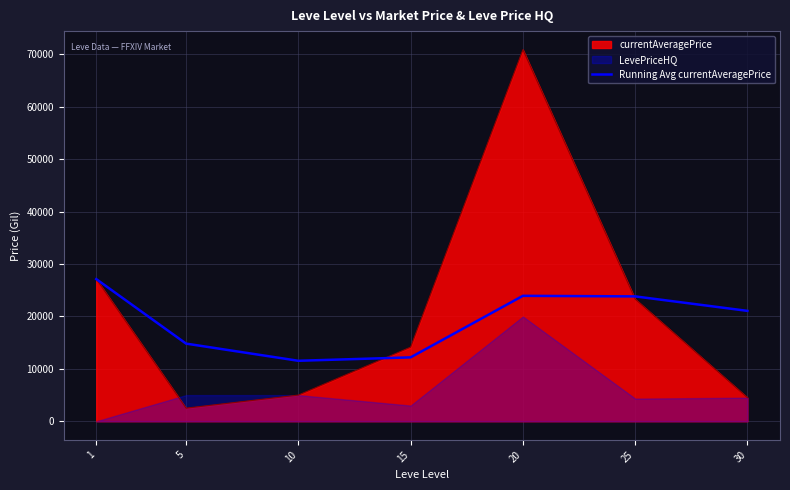

True or false: the data has more than 0 interior local peaks.

True